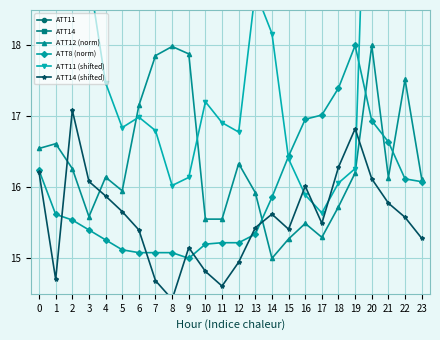

What is the value of the ATT11 (shifted) point at the 10th from the left?

16.1